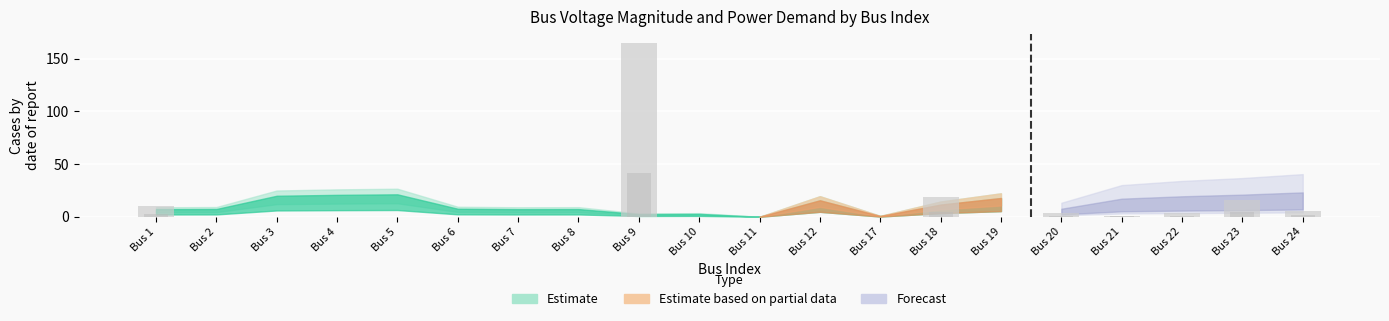

Between Bus 18 and Bus 12, which is larger?

Bus 18